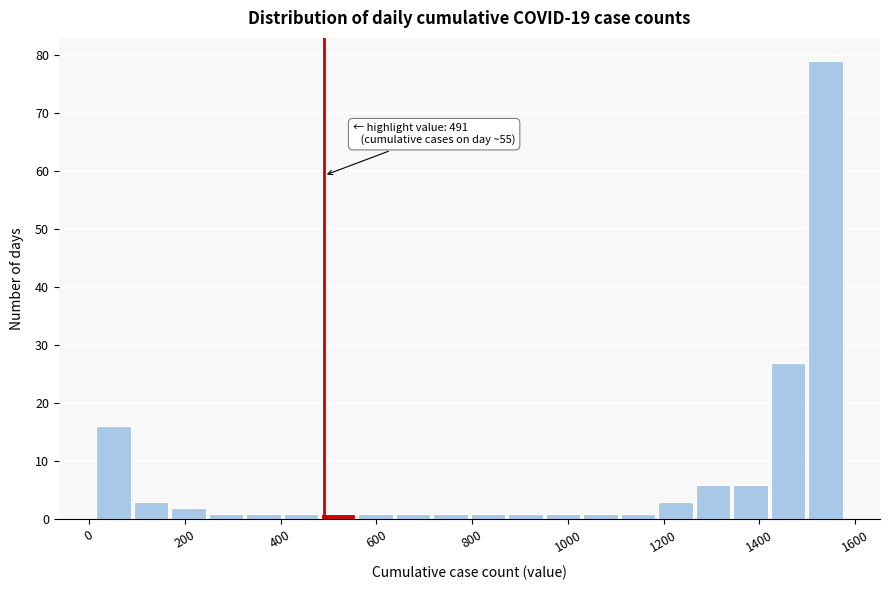

Around what value on the x-axis is the tallest bar? Give the approximate position of its centre, as read against the axis.

1540